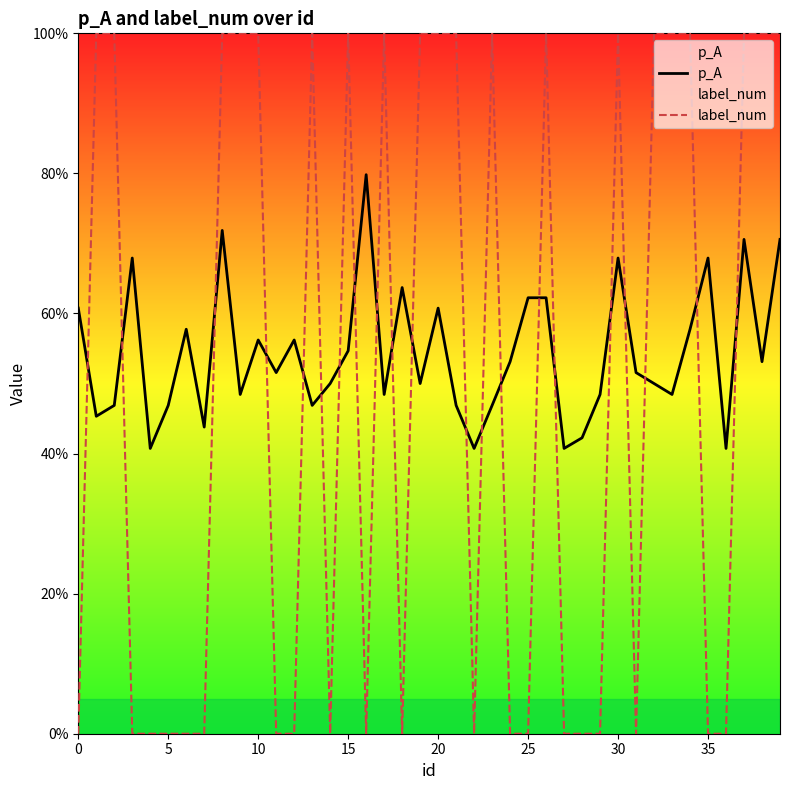

Does the chart display data point markers on the line(s)?

No